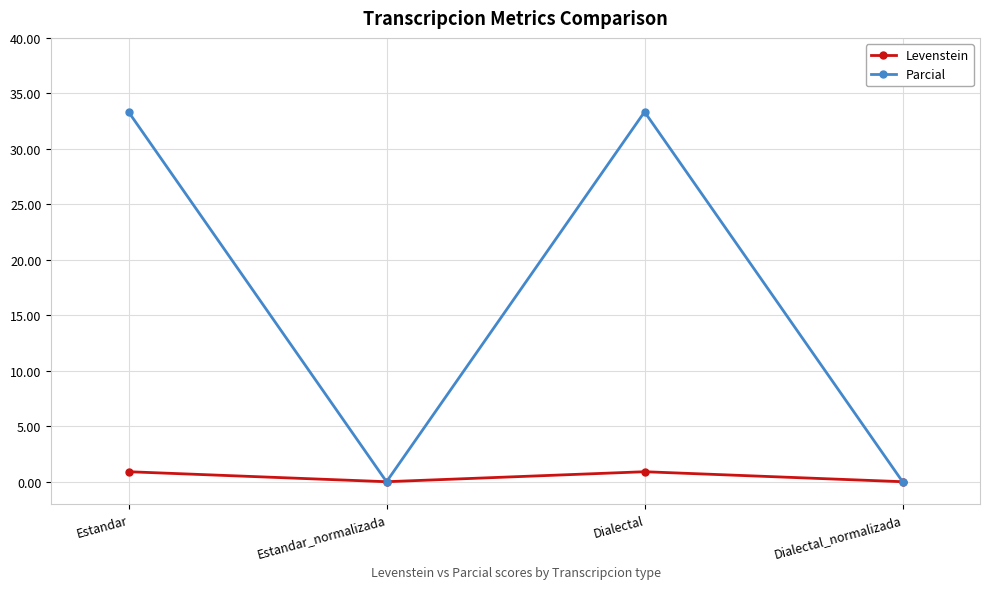

What is the label of the 4th point from the right?

Estandar